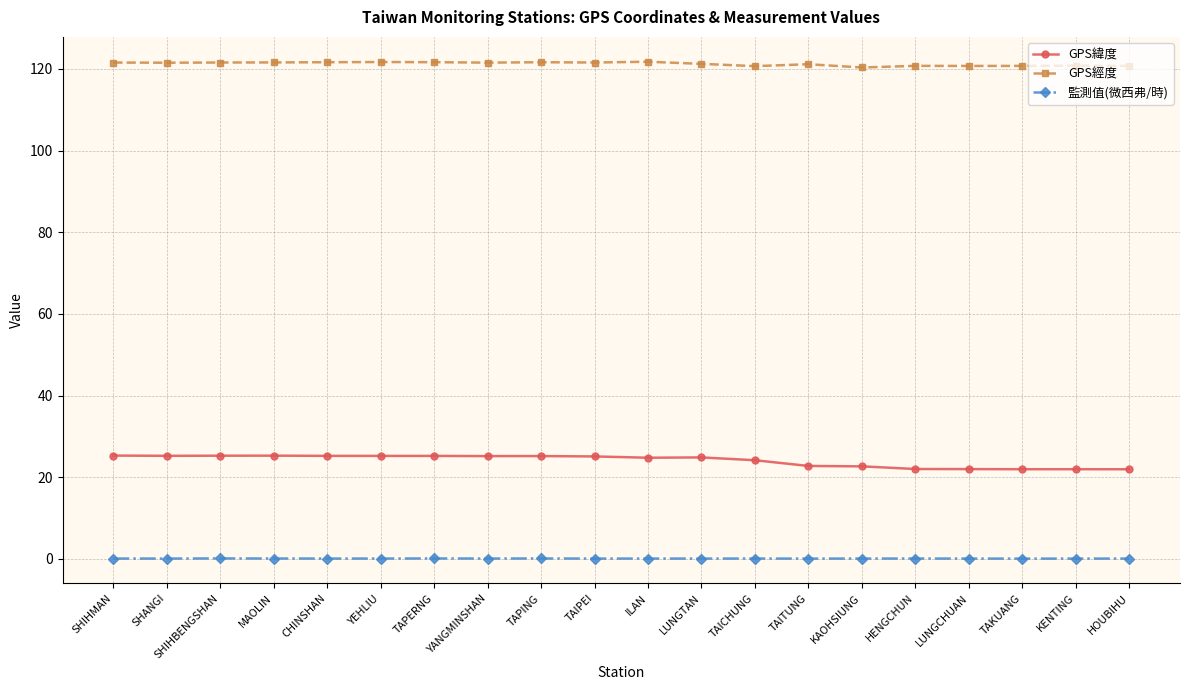

Rank the series by their maximum value, from lowest to highest.

監測值(微西弗/時), GPS緯度, GPS經度